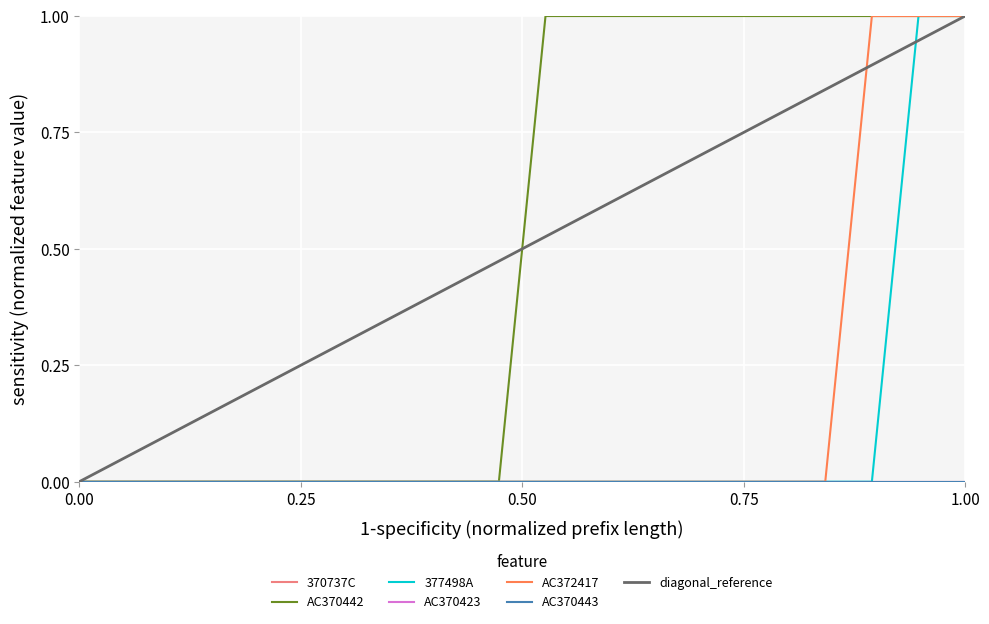

At how many categories does at least one series exceed 0?

10